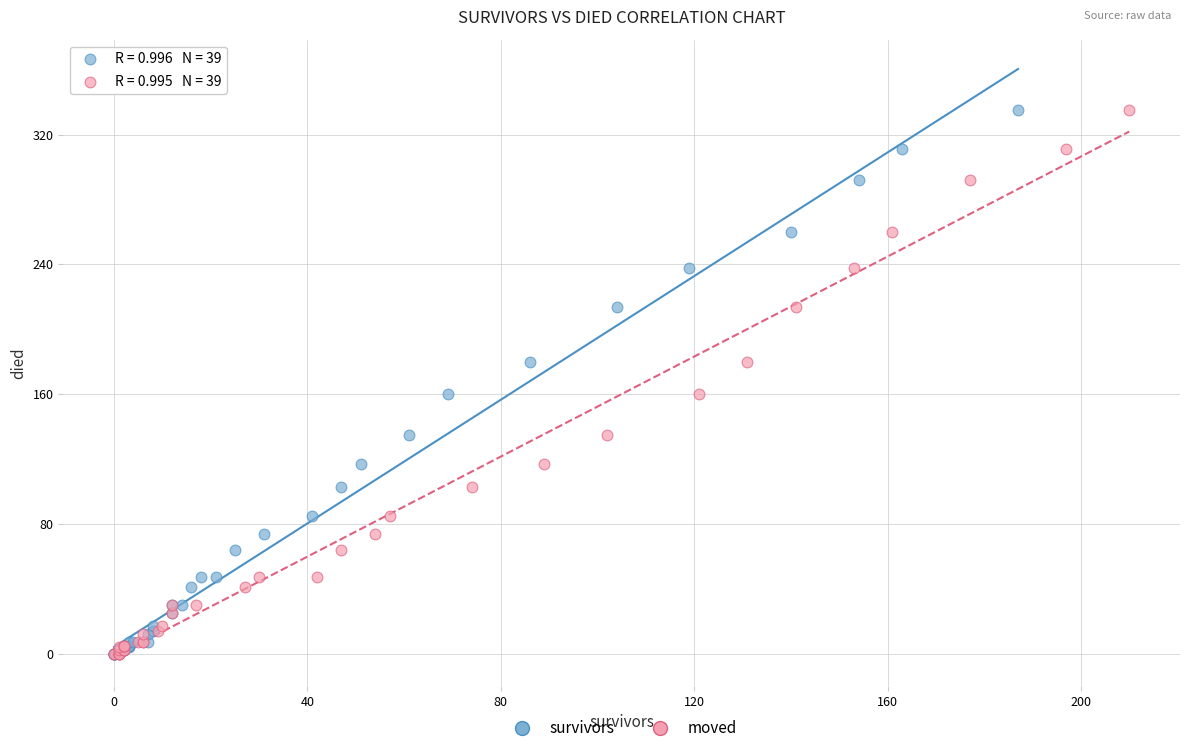

What are all the series names shown in the legend?

survivors, moved